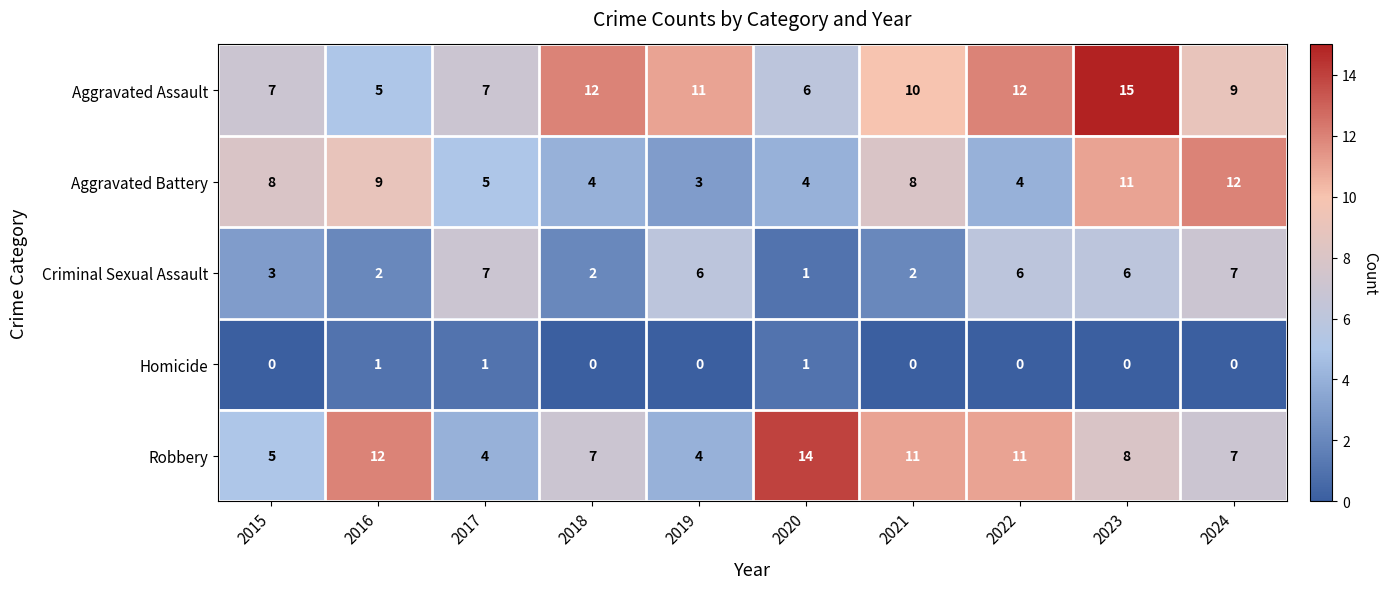

The value of Robbery at 2021 is 16. True or false?

False